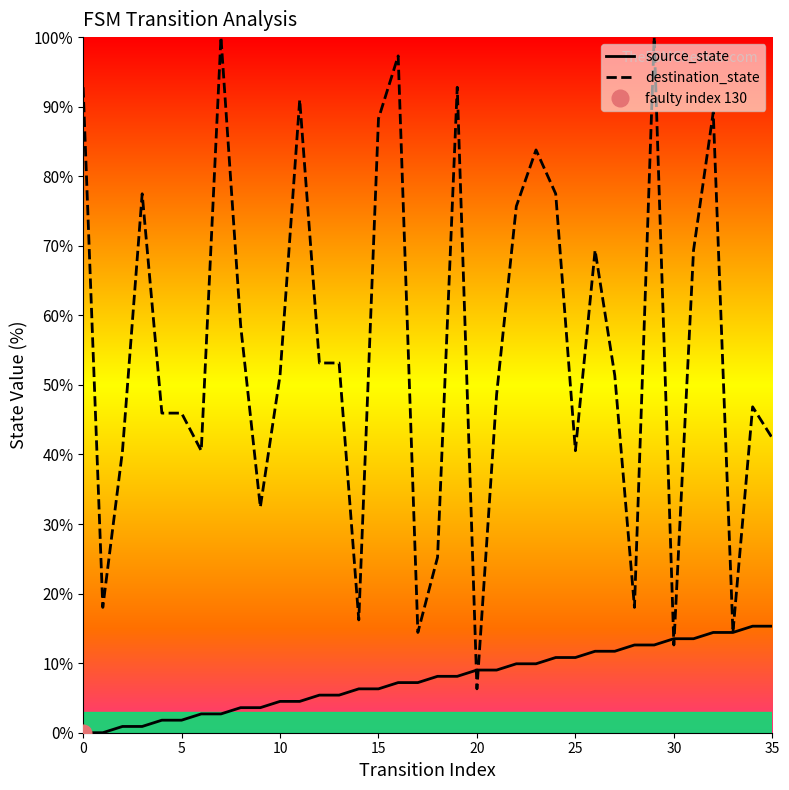

What is the total value across all series at 14?

22.5